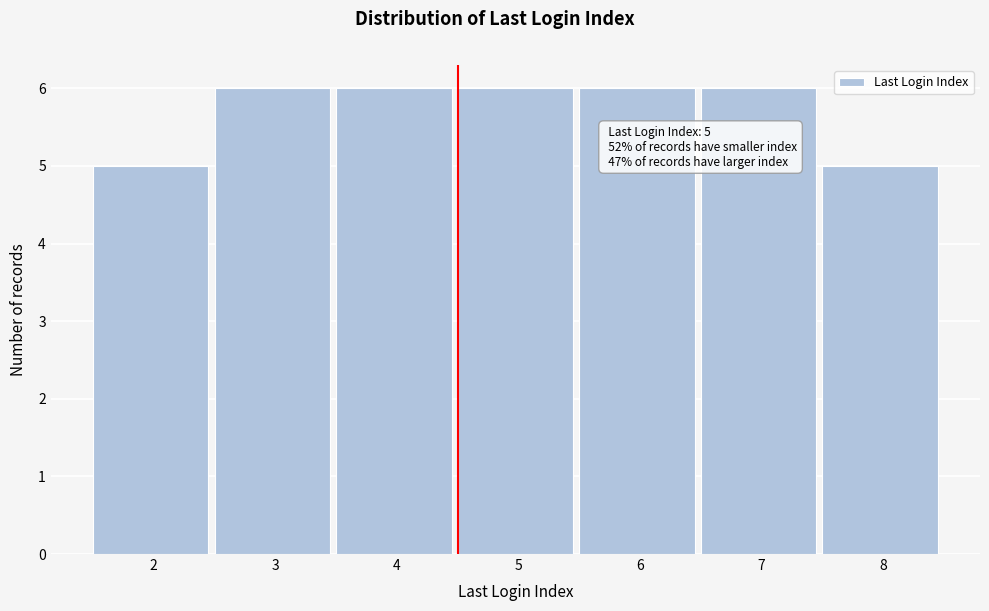

Reading left to right, extract all data points from this chart.

5	6	6	6	6	6	5